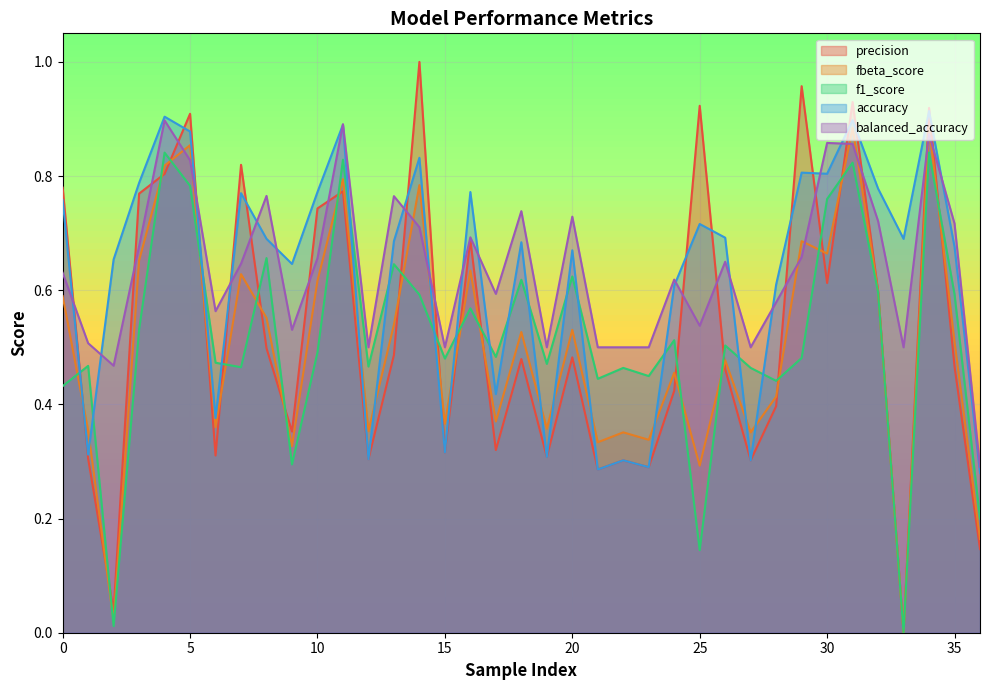

At how many categories does at least one series exceed 0?

37